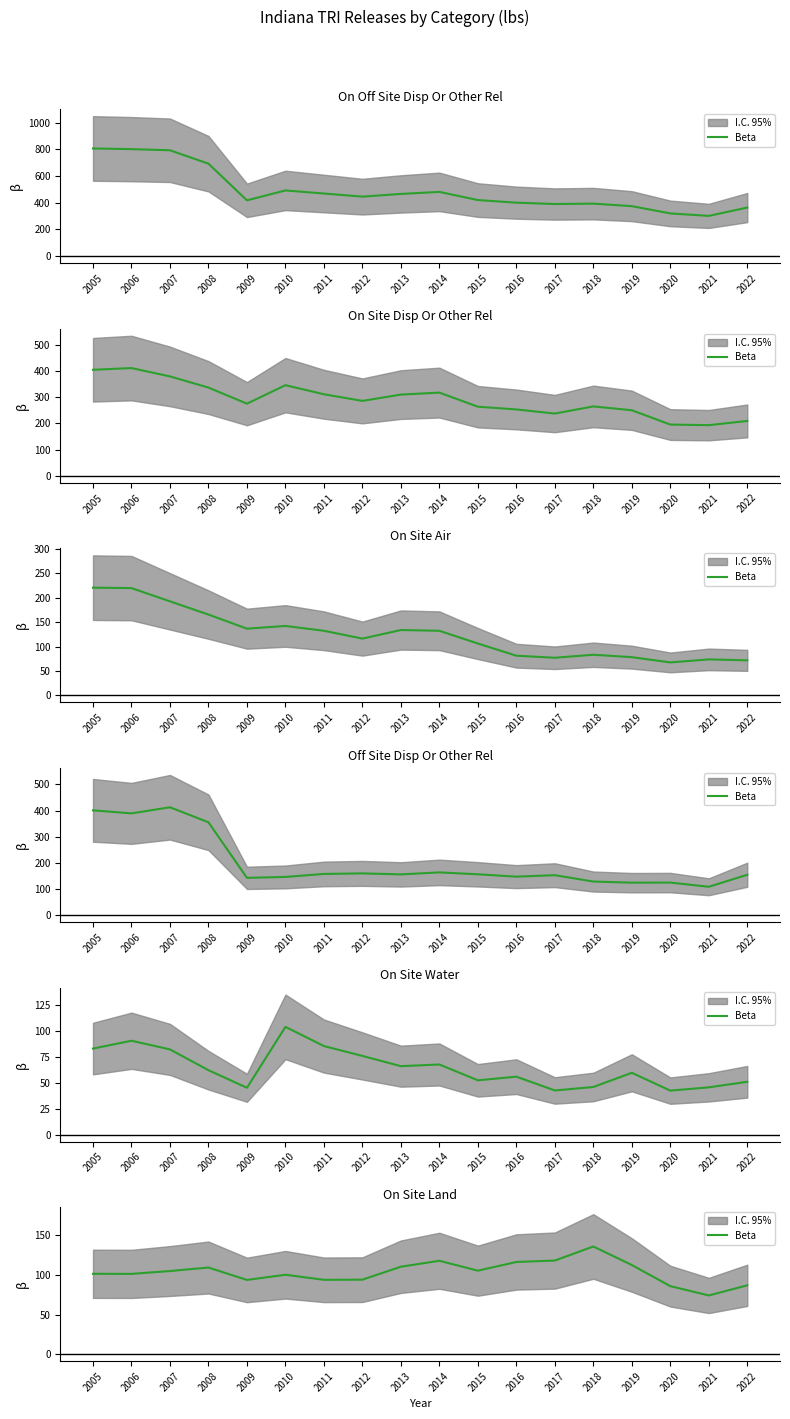

Where does the data first go above 104?

2007